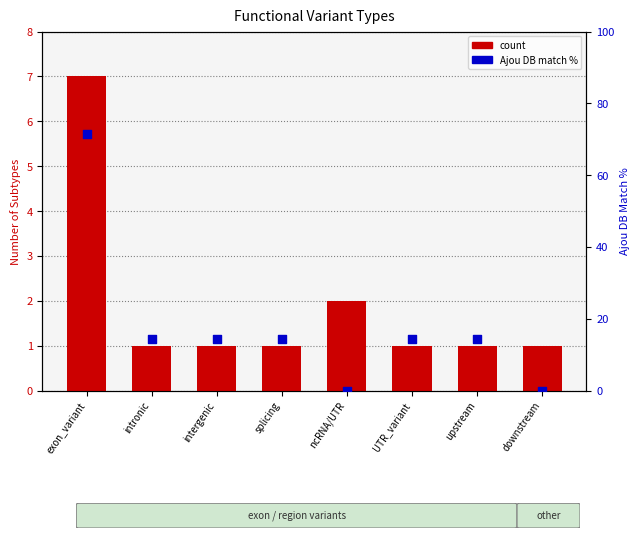

Which series has the widest spread of Y values?

Ajou DB match (% of max)